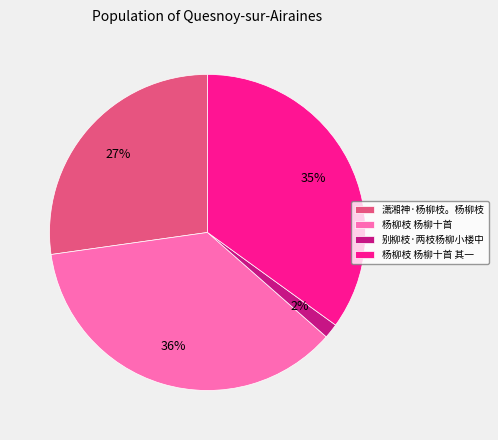

Is the sum of 杨柳枝 杨柳十首 and 潇湘神·杨柳枝。杨柳枝 greater than half?

Yes